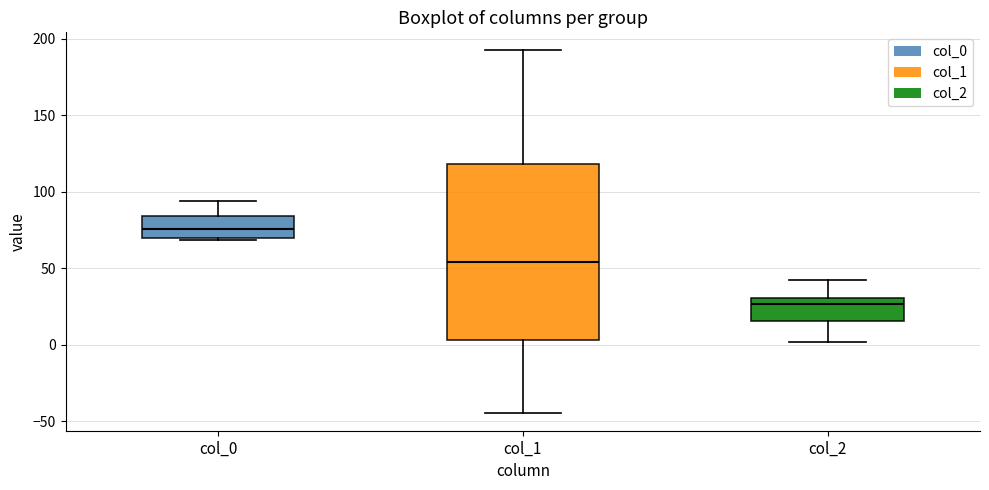

Reading left to right, transcribe this box plot: for each box, give where its median line is, the range the box spans, and where its two whiskers end, as read against the y-axis. The values are not printed on the chart, so give them approximately, as read against the axis.

col_0: median 75, box 70 to 85, whiskers 70 (just below the box's lower edge) to 95
col_1: median 55, box 5 to 120, whiskers -45 to 190
col_2: median 25, box 15 to 30, whiskers 0 to 40